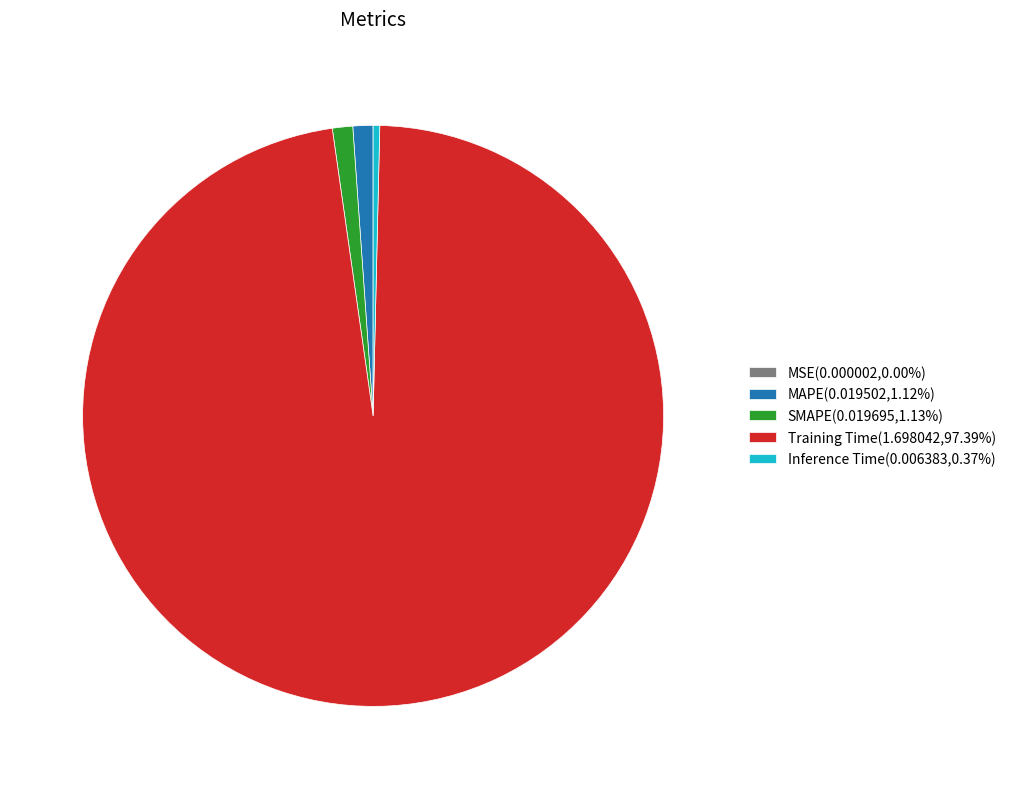

Does Inference Time(0.006383,0.37%) account for over 50% of the chart?

No